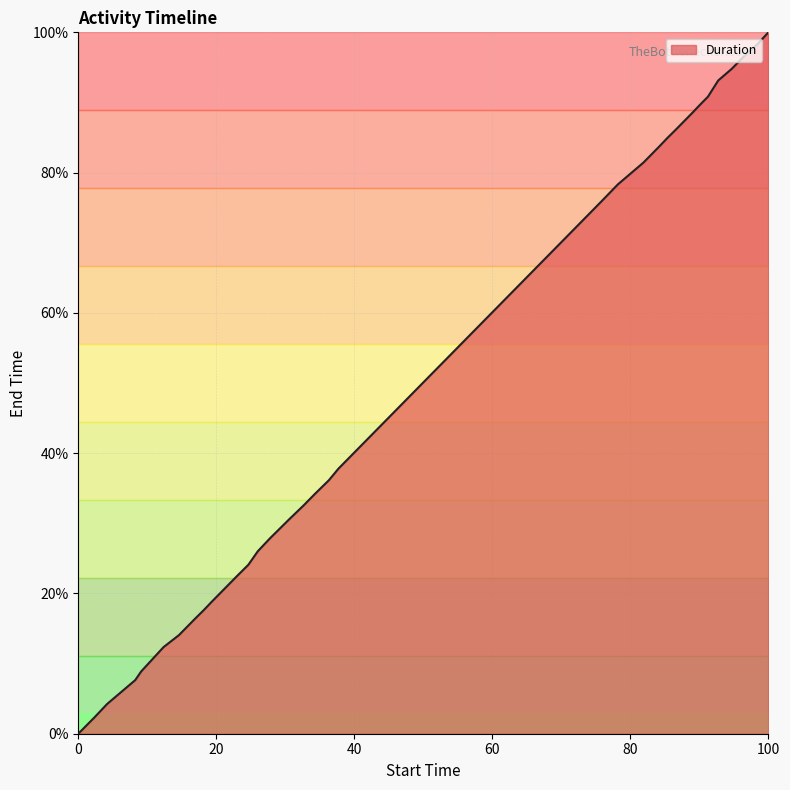

What is the average value?

49.7